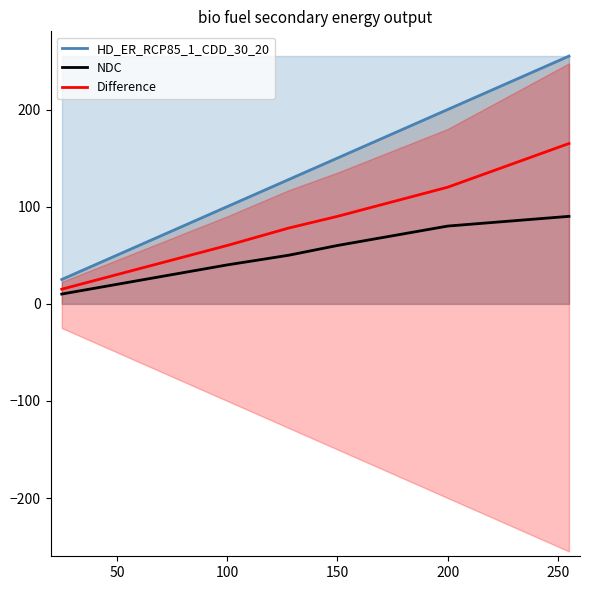

True or false: Difference and NDC cross at least once.

False